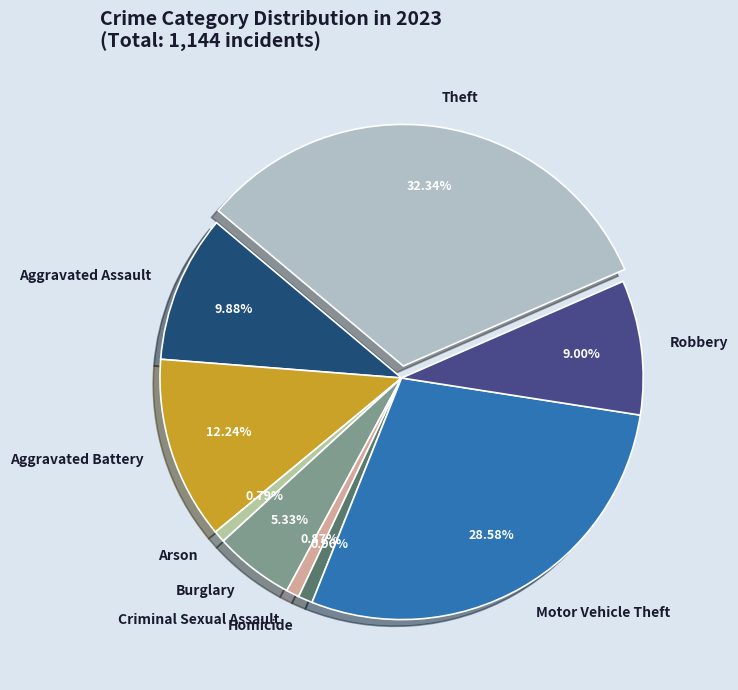

Is it true that Robbery is 9% of the pie?

True